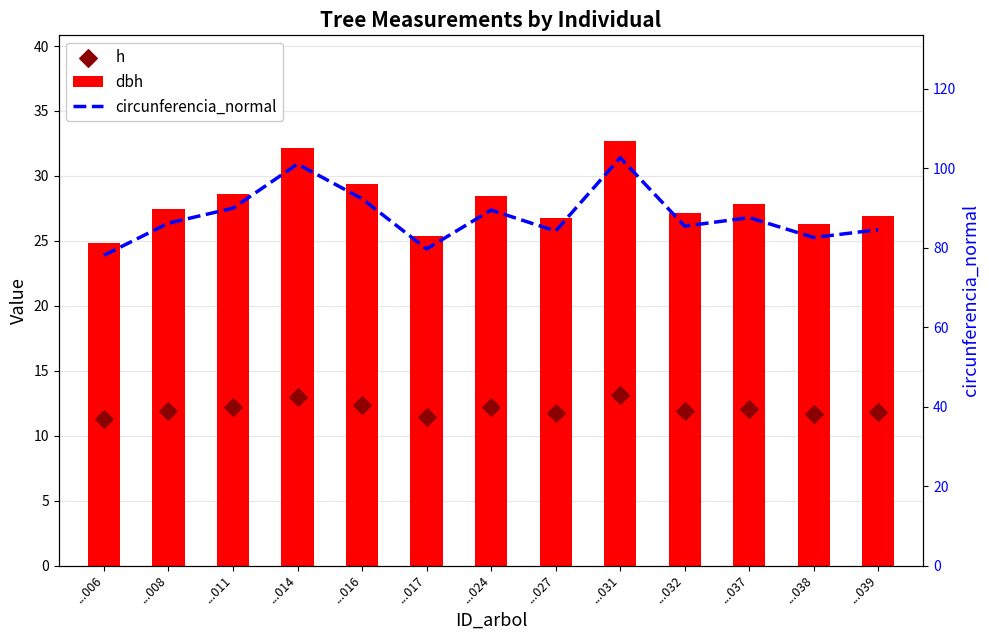

Which series has the widest spread of Y values?

circunferencia_normal